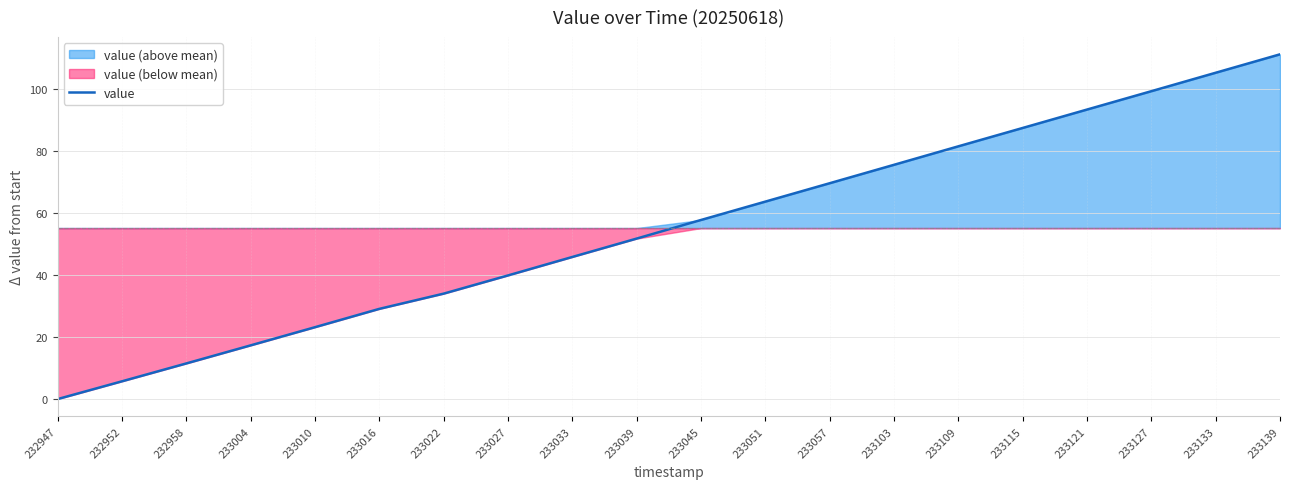

The value at 233004 is 17.3. True or false?

True